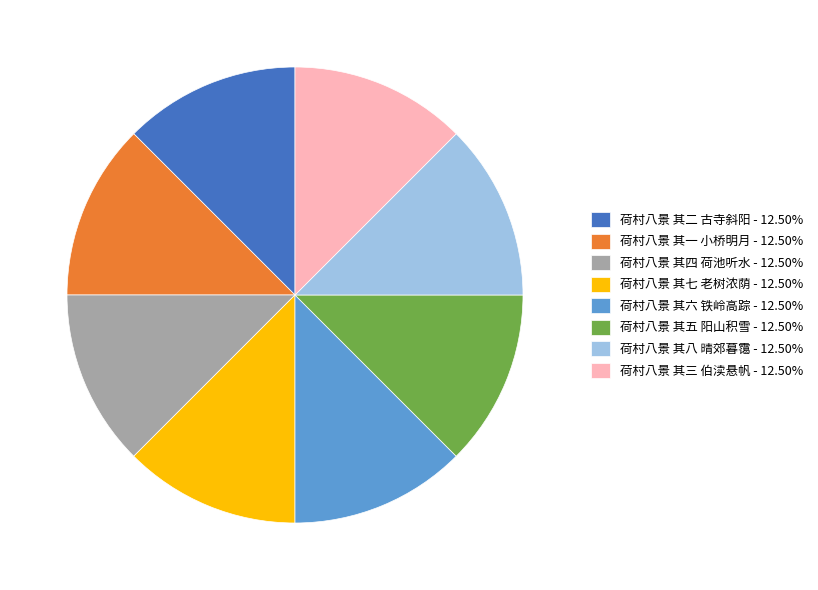

Does 荷村八景 其四 荷池听水 - 12.50% represent more than half of the total?

No